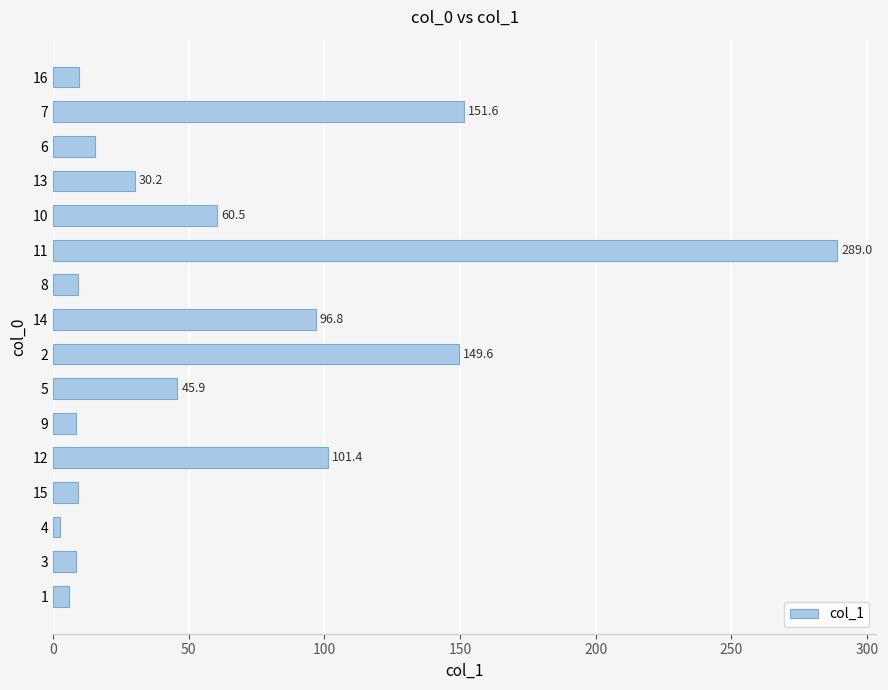

Which category has the highest value across all series?

11